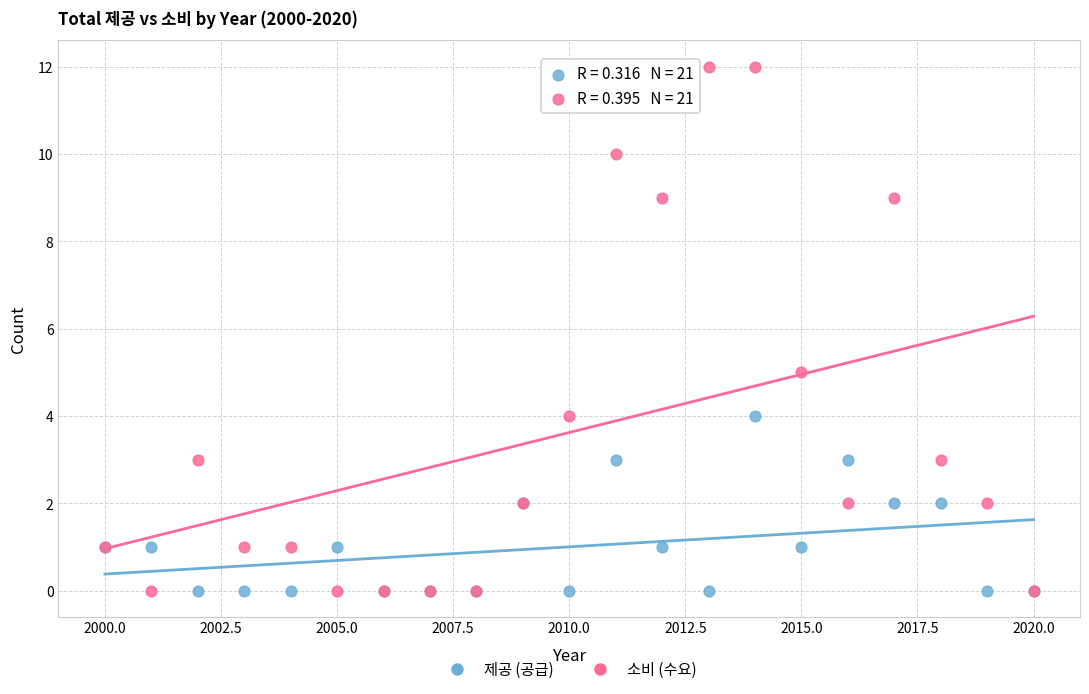

Across all series, what Y value is closest to 6?

5